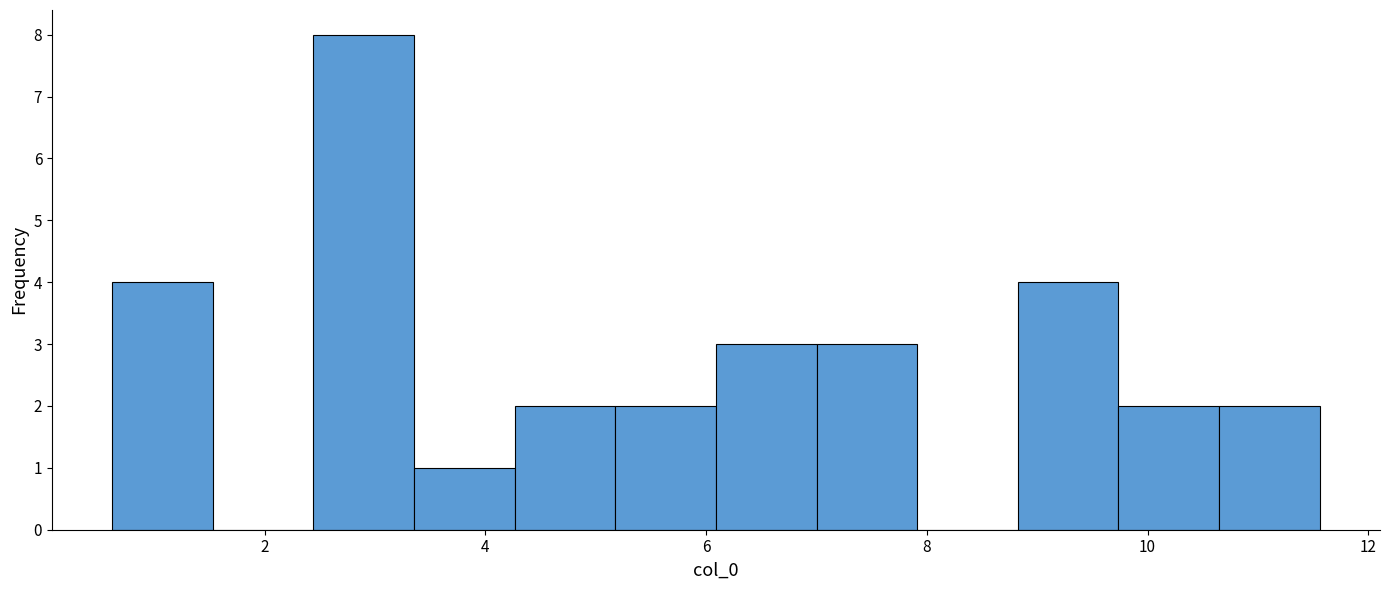

Over which range of the x-axis is the bar tallest?

2.4 to 3.4